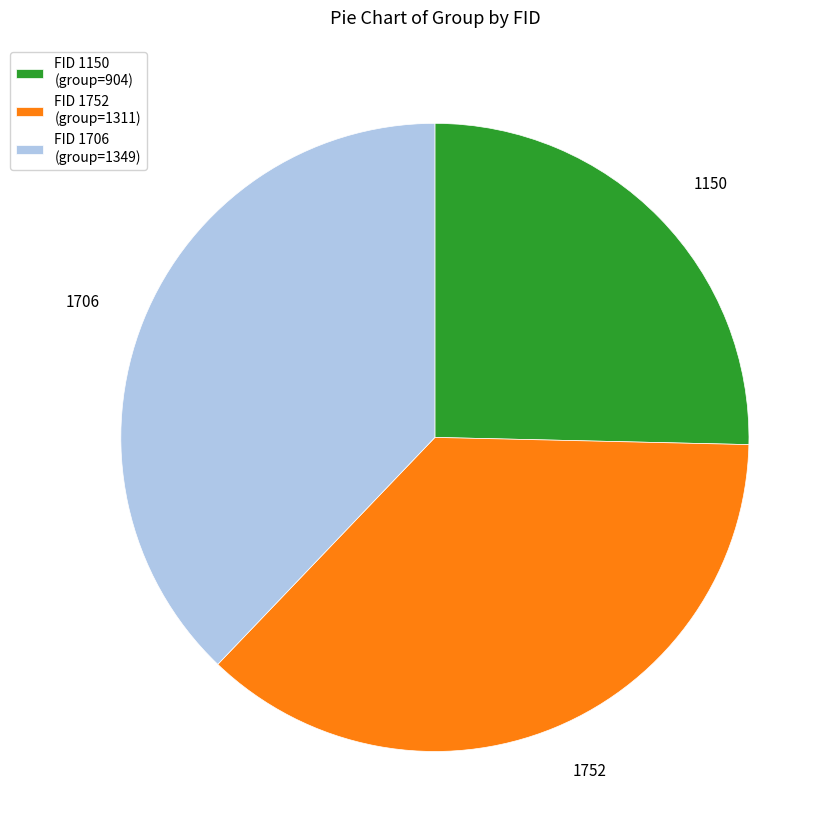

Do 1150 and 1706 together represent more than half of the pie?

Yes